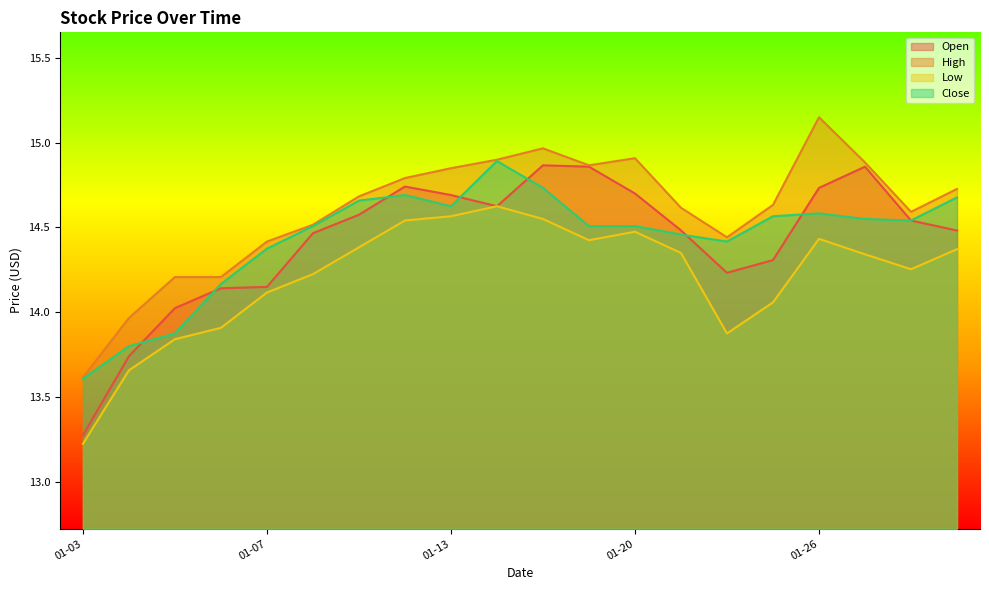

Does the chart have visible grid lines?

No